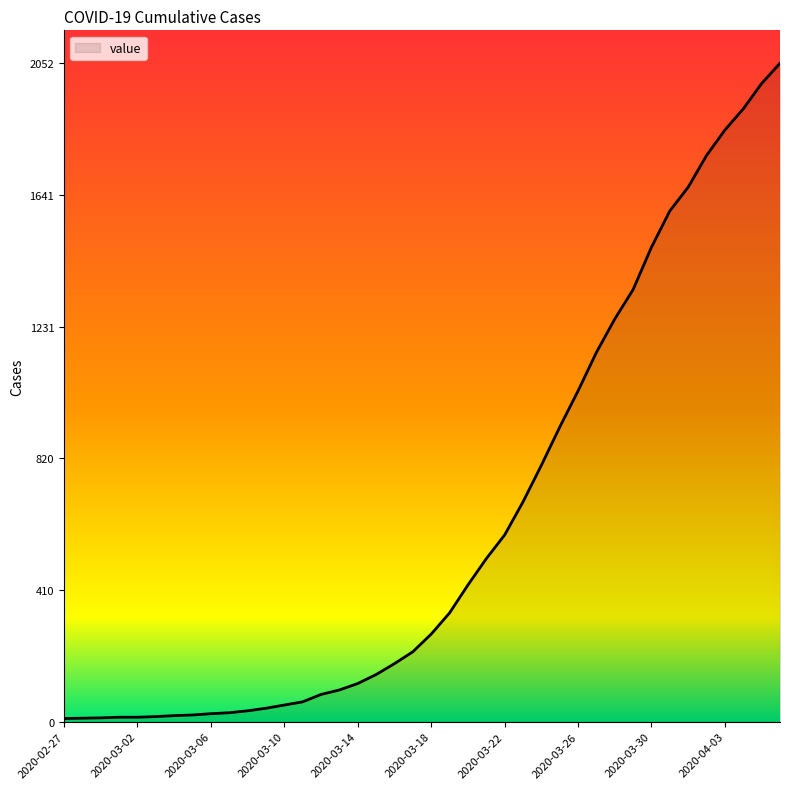

What is the difference between the maximum and second lowest values?

2041